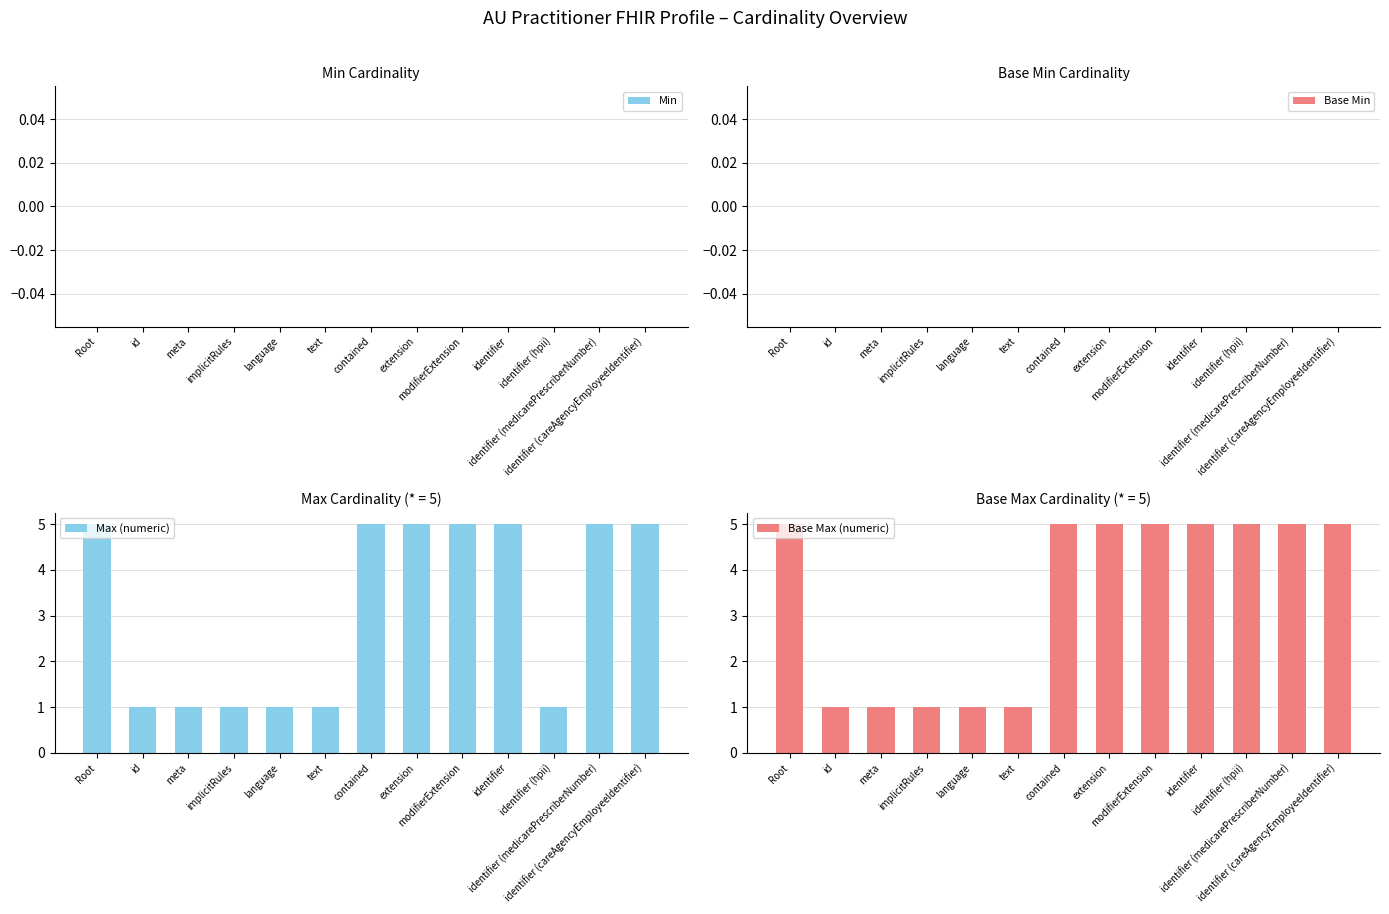

What is the difference between the highest and lowest values at extension?

5